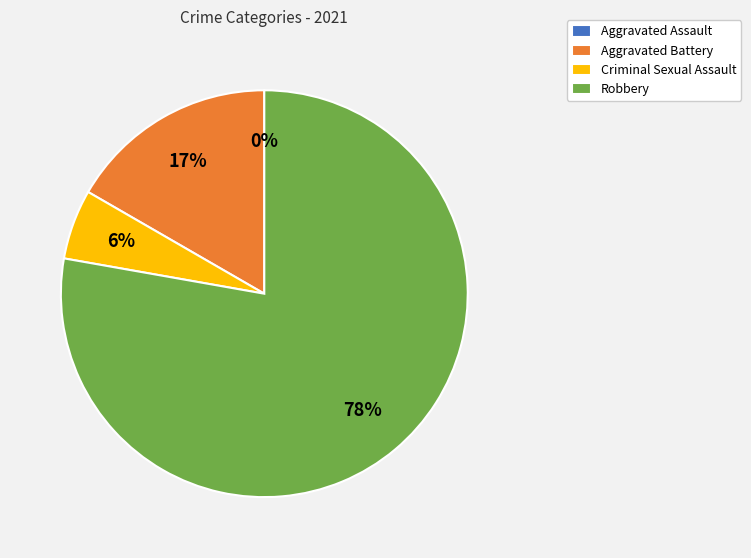

Does Aggravated Assault represent more than half of the total?

No